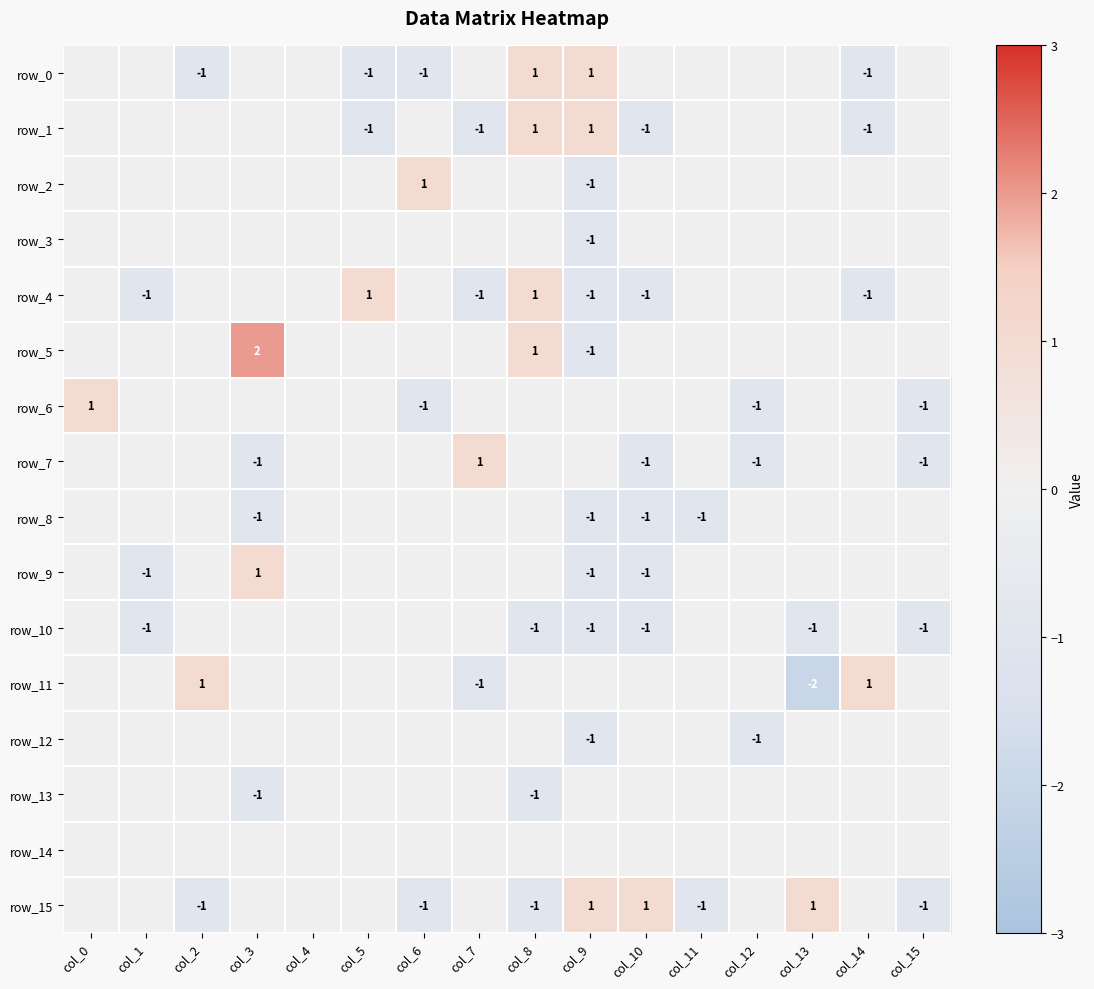

Which series has the largest total across all categories?

row_5